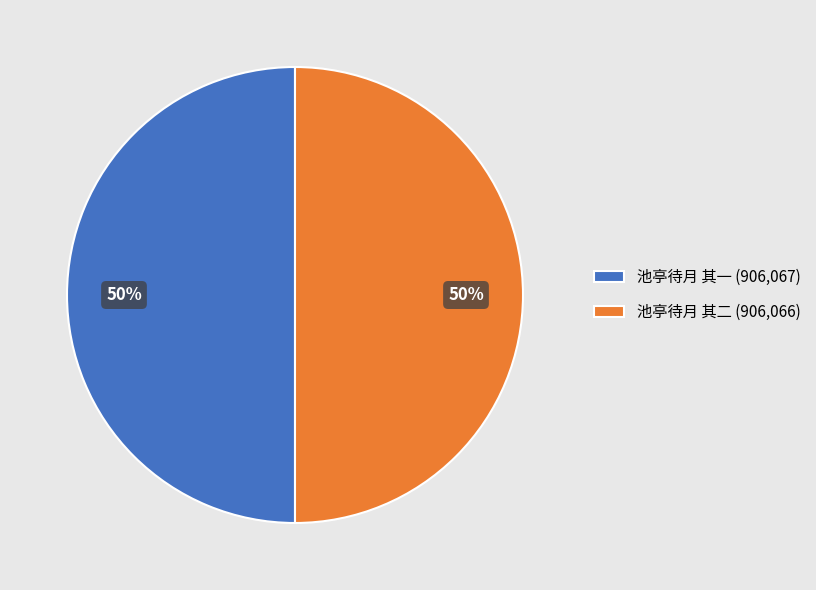

Combined, do 池亭待月 其二 (906,066) and 池亭待月 其一 (906,067) account for over 50%?

Yes